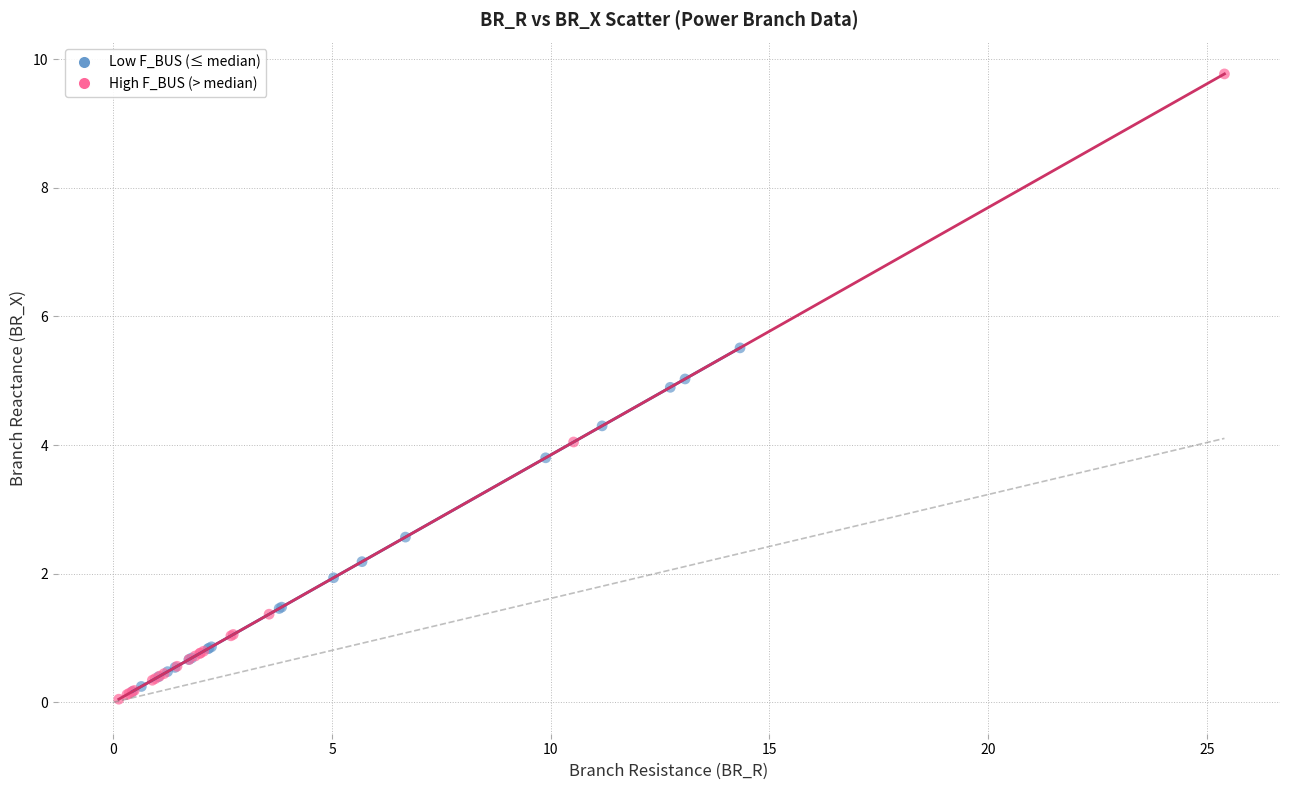

Which series reaches the maximum Y coordinate?

High F_BUS (> median)